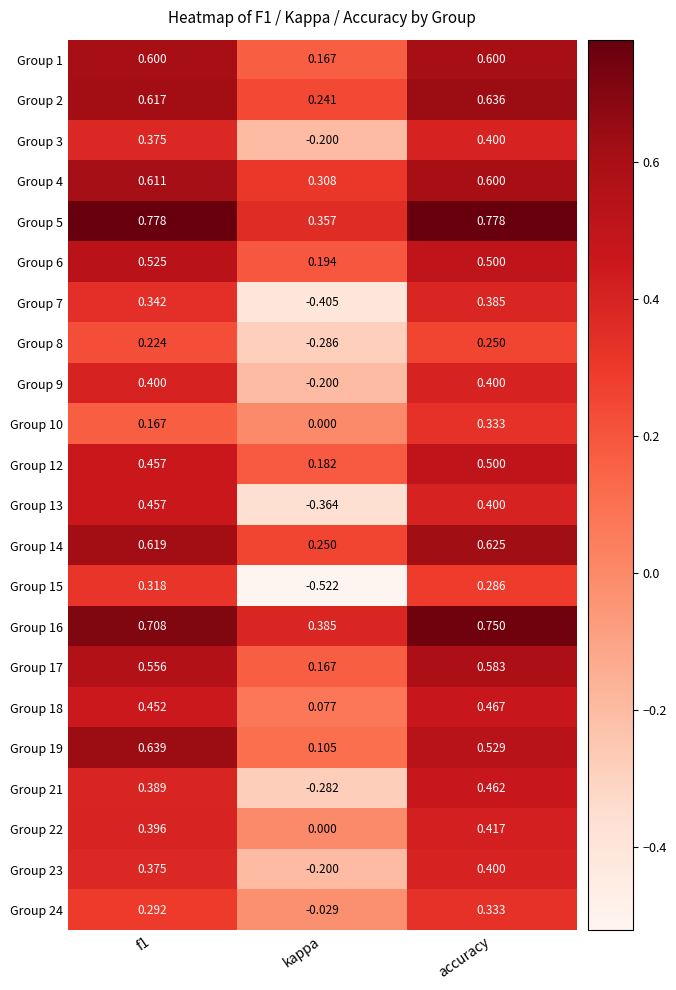

What is the total value across all series at accuracy?

10.6